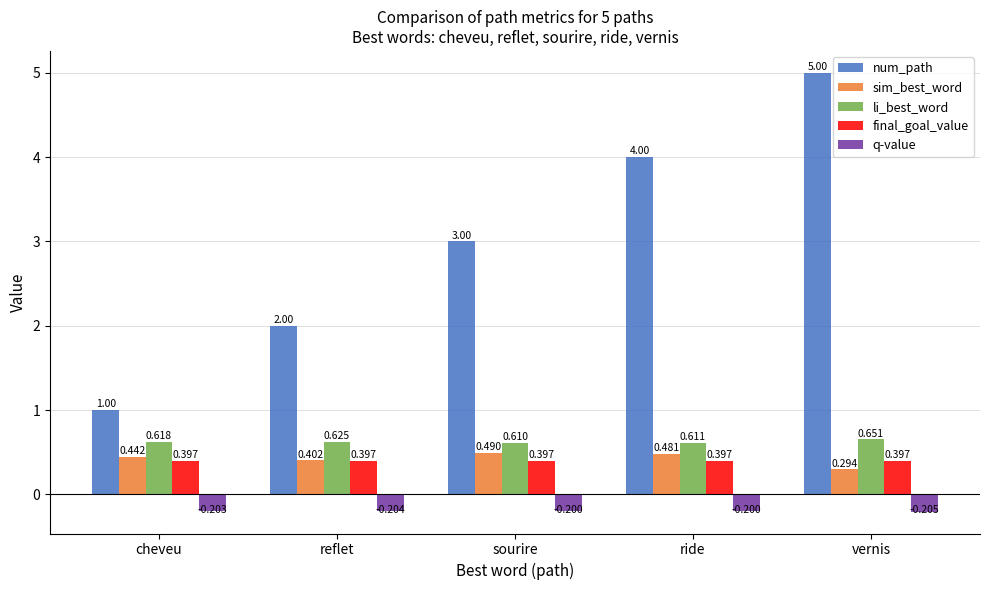

What is the label of the 3rd bar from the right?

sourire